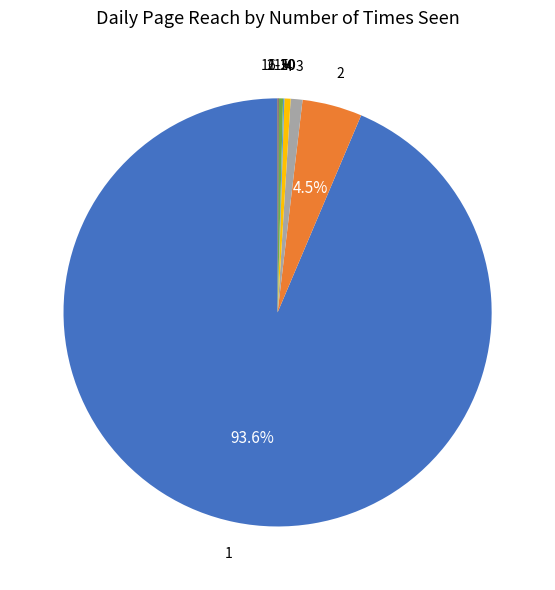

Is there any slice that represents more than half of the pie?

Yes